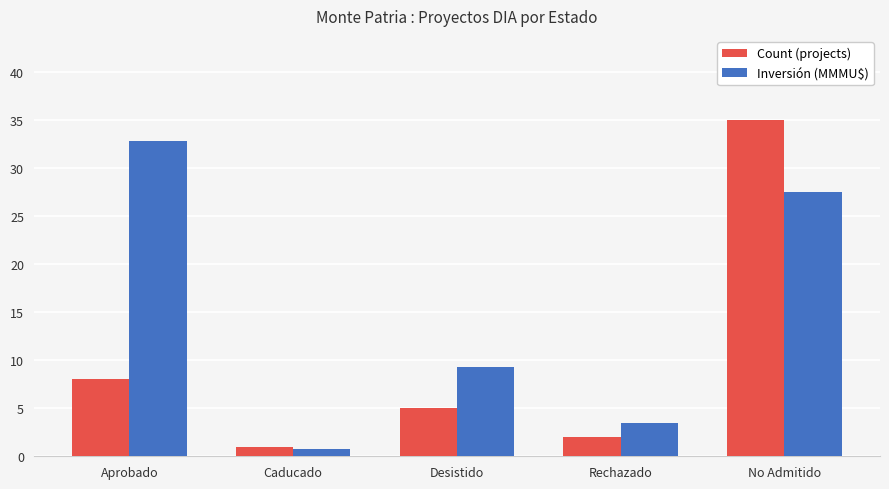

Which category has the highest value in the Count (projects) series?

No Admitido